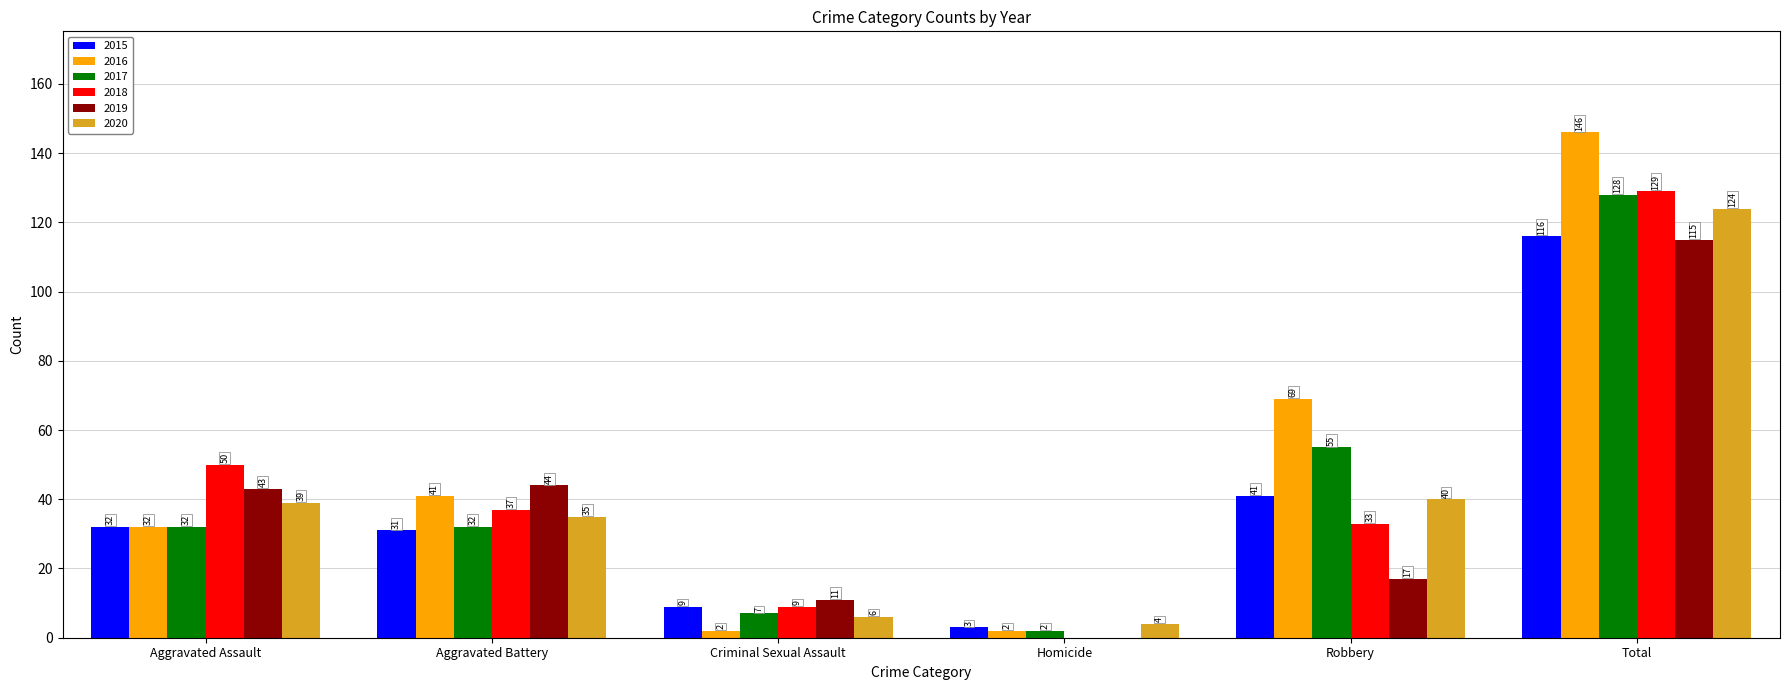

Reading left to right, extract all data points from this chart.

2015: Aggravated Assault=32	Aggravated Battery=31	Criminal Sexual Assault=9	Homicide=3	Robbery=41	Total=116
2016: Aggravated Assault=32	Aggravated Battery=41	Criminal Sexual Assault=2	Homicide=2	Robbery=69	Total=146
2017: Aggravated Assault=32	Aggravated Battery=32	Criminal Sexual Assault=7	Homicide=2	Robbery=55	Total=128
2018: Aggravated Assault=50	Aggravated Battery=37	Criminal Sexual Assault=9	Homicide=0	Robbery=33	Total=129
2019: Aggravated Assault=43	Aggravated Battery=44	Criminal Sexual Assault=11	Homicide=0	Robbery=17	Total=115
2020: Aggravated Assault=39	Aggravated Battery=35	Criminal Sexual Assault=6	Homicide=4	Robbery=40	Total=124